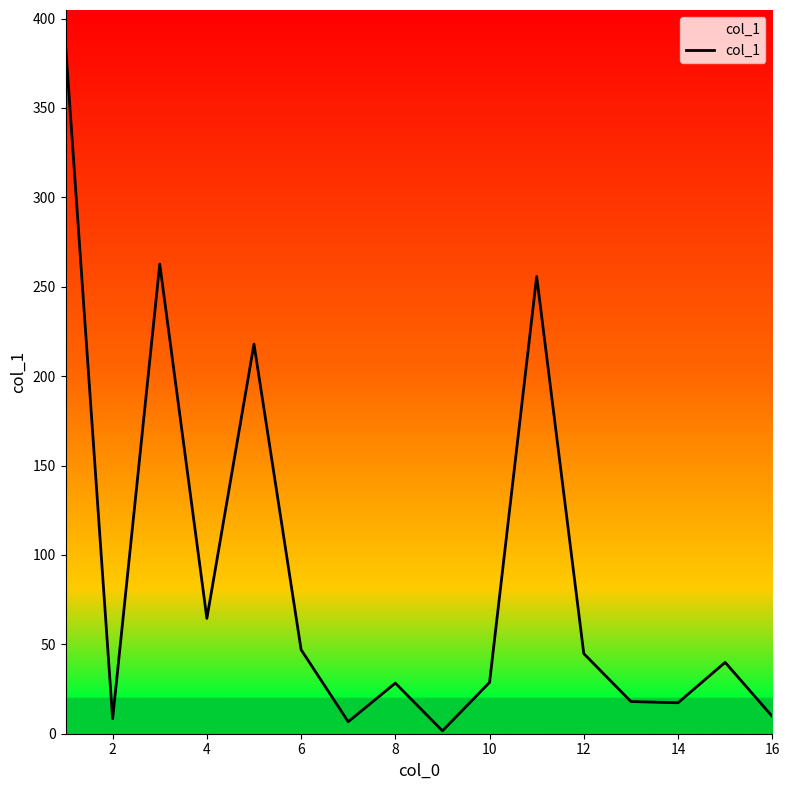

What is the difference between the second highest and minimum values?

261.1